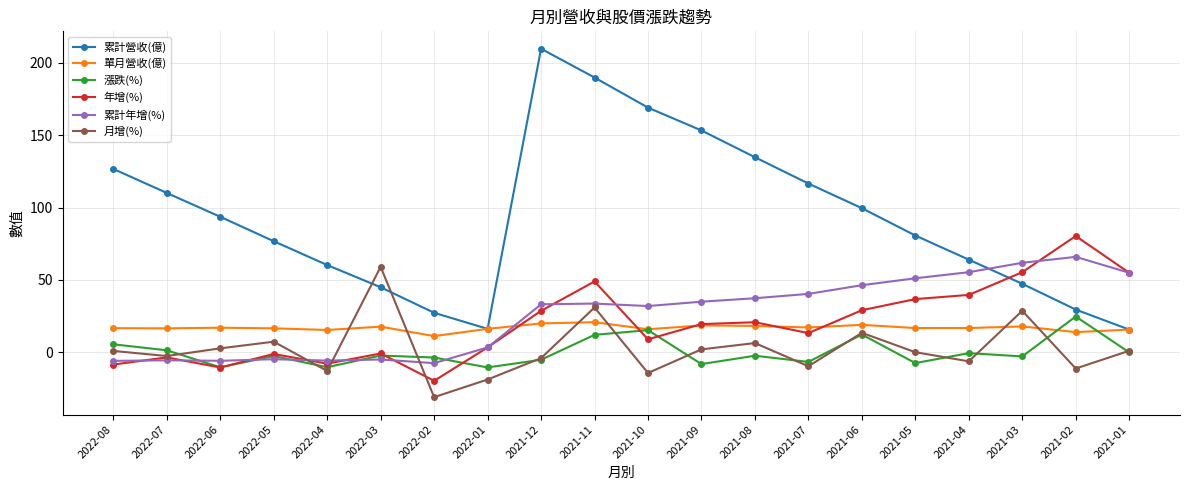

What is the difference between the 累計年增(%) values at 2022-01 and 2021-03?

58.5